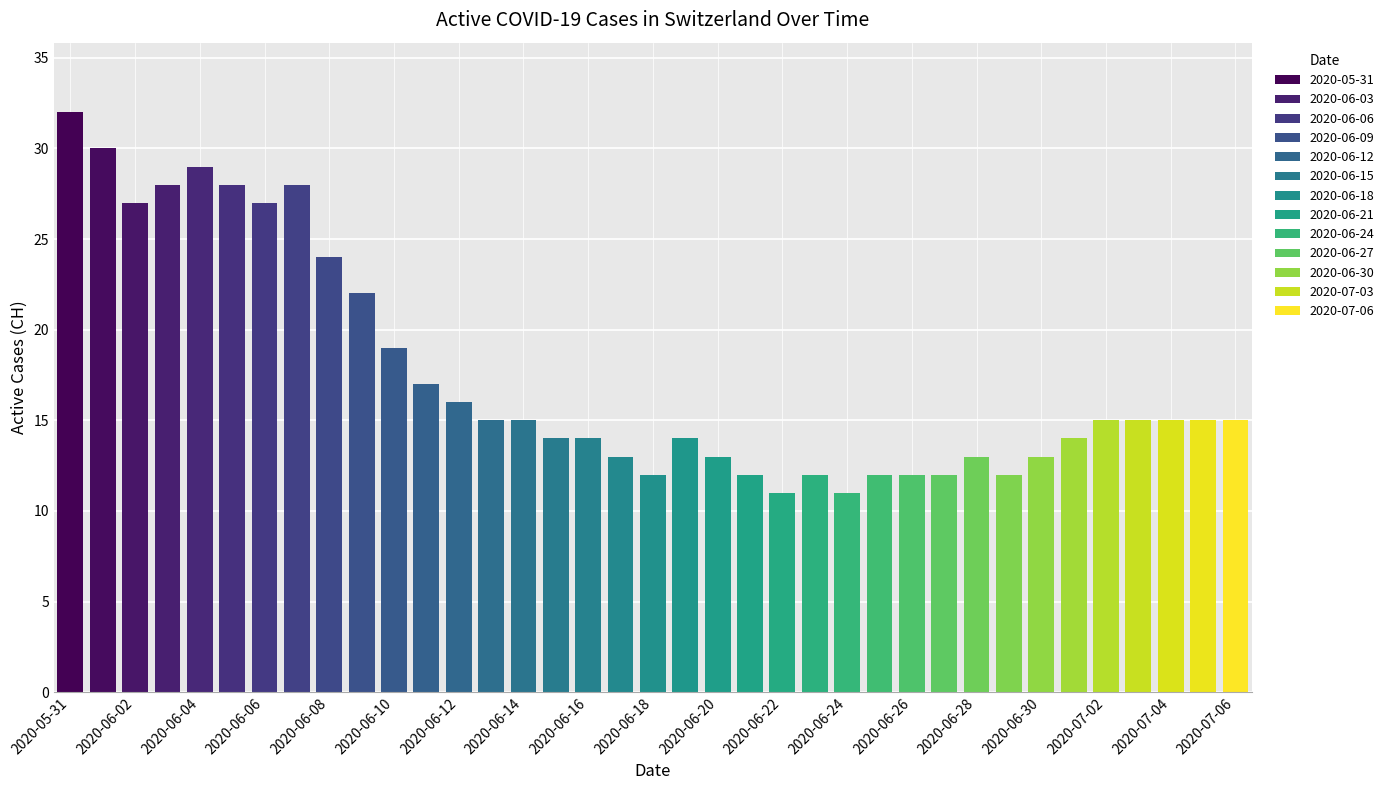

Where is the data nearest to the value 21?

2020-06-09